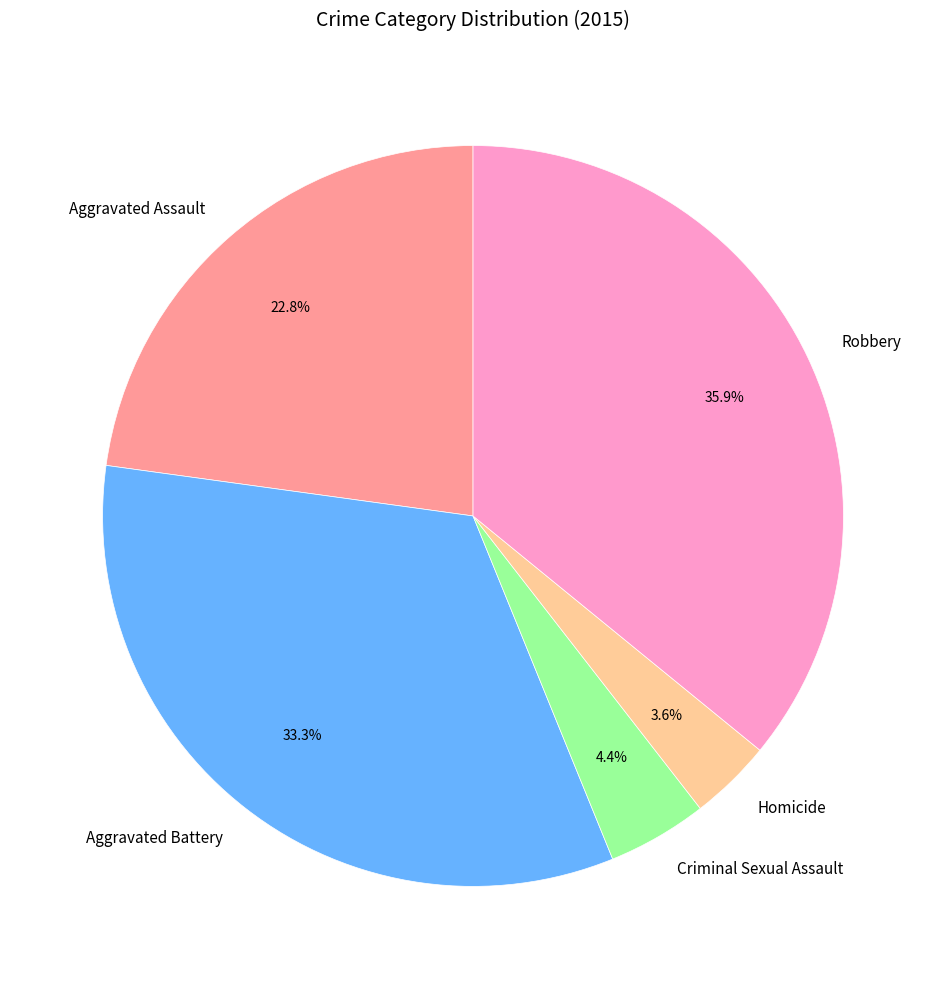

Is there a majority slice in this chart?

No